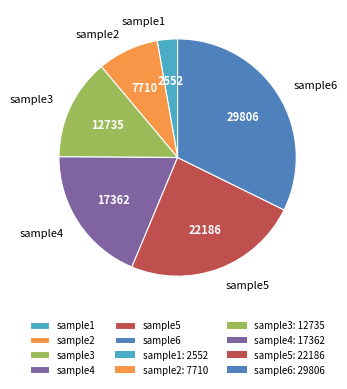

Do sample2 and sample3 together represent more than half of the pie?

No